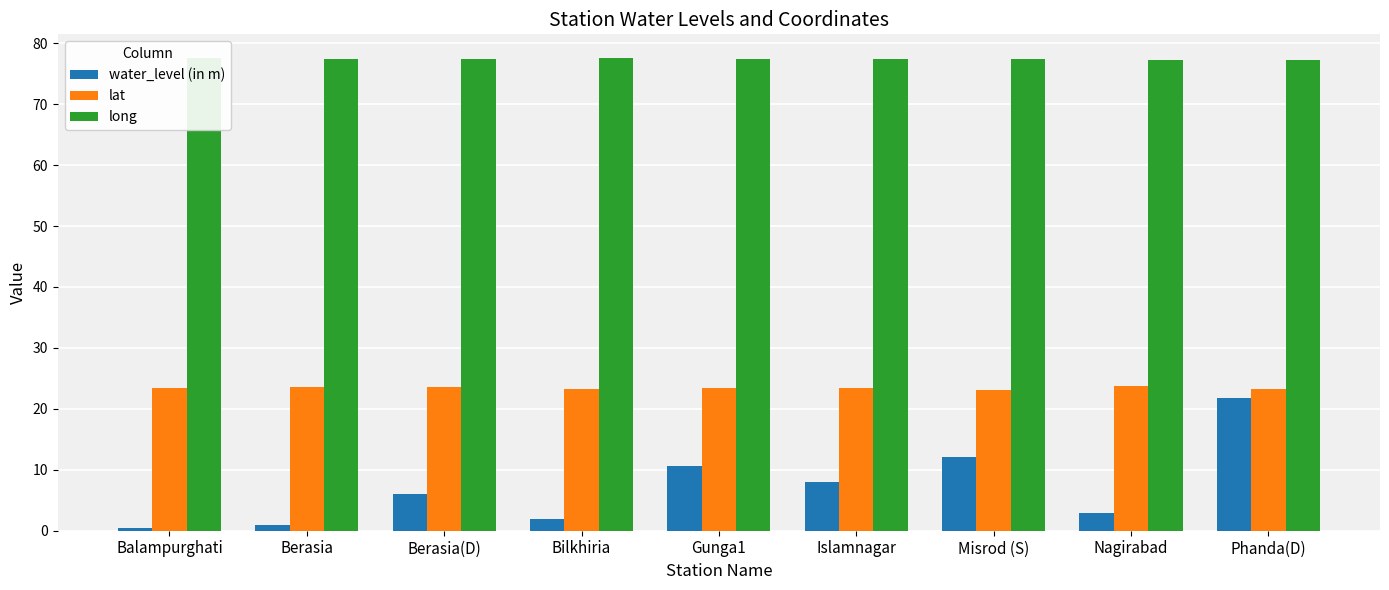

List the series in order of their peak value, highest first.

long, lat, water_level (in m)